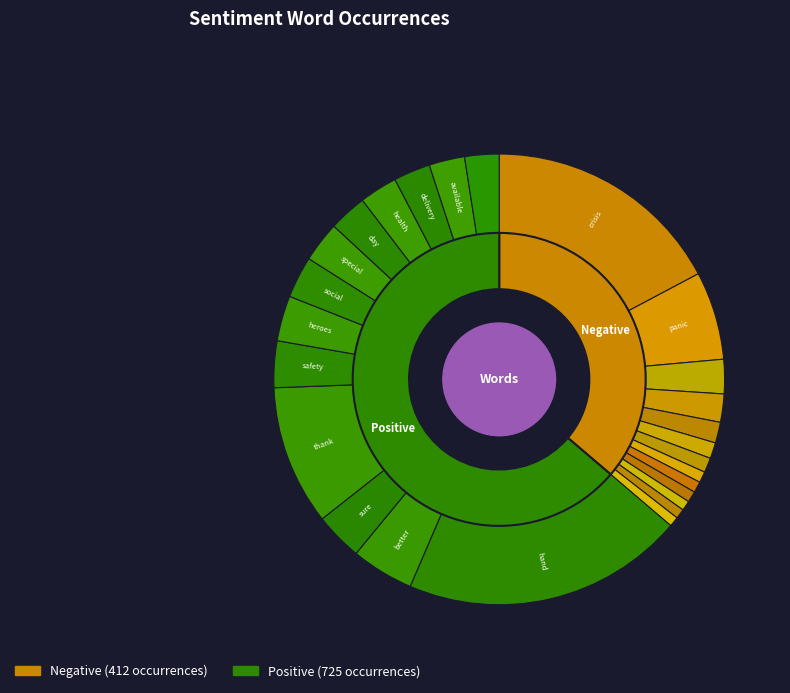

To the nearest percent, what portion does 8 represent?

2%